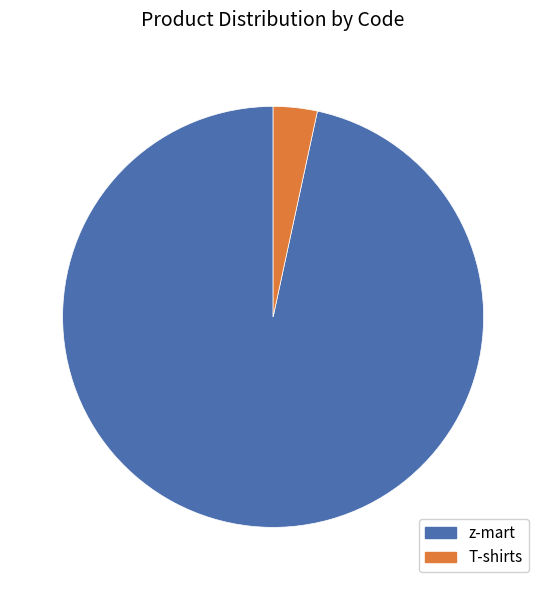

True or false: T-shirts accounts for 3% of the total.

True